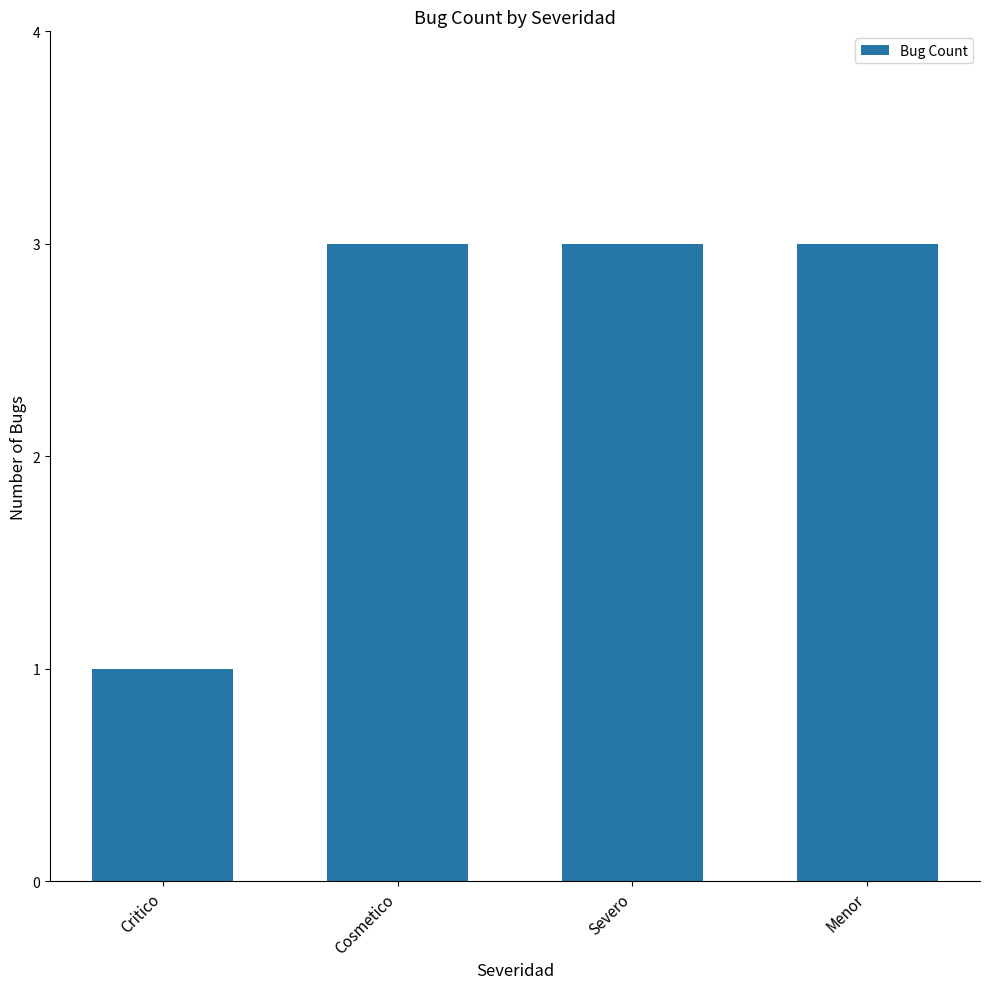

Reading right to left, what are all the values shown in this chart?

3	3	3	1